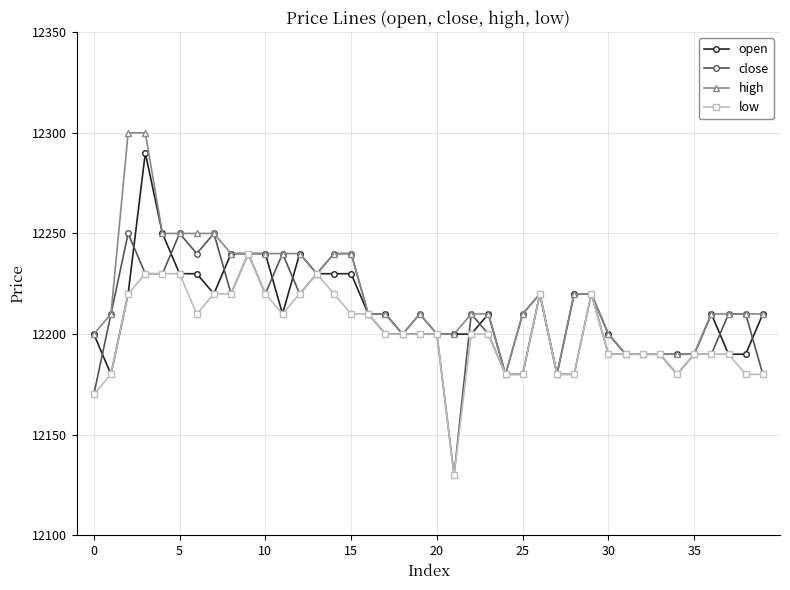

True or false: close has more than 2 points higher than both neighbors.

True